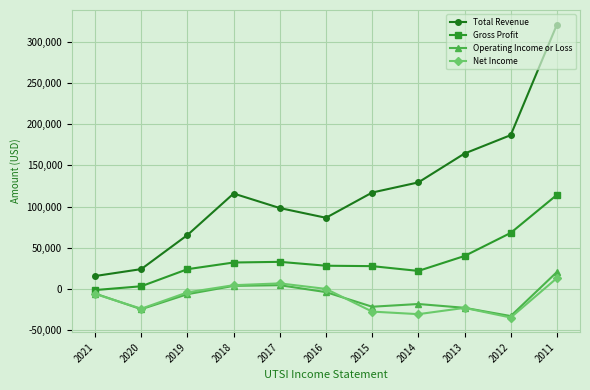

At which category is the sum across all series the highest?

2011